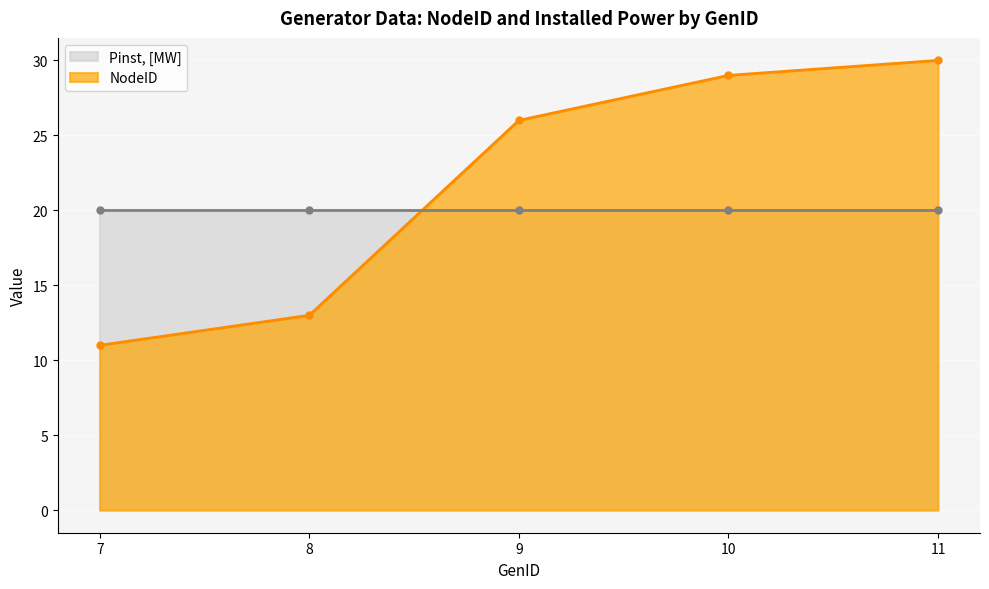

What is the value of the NodeID point at the 3rd from the left?

26